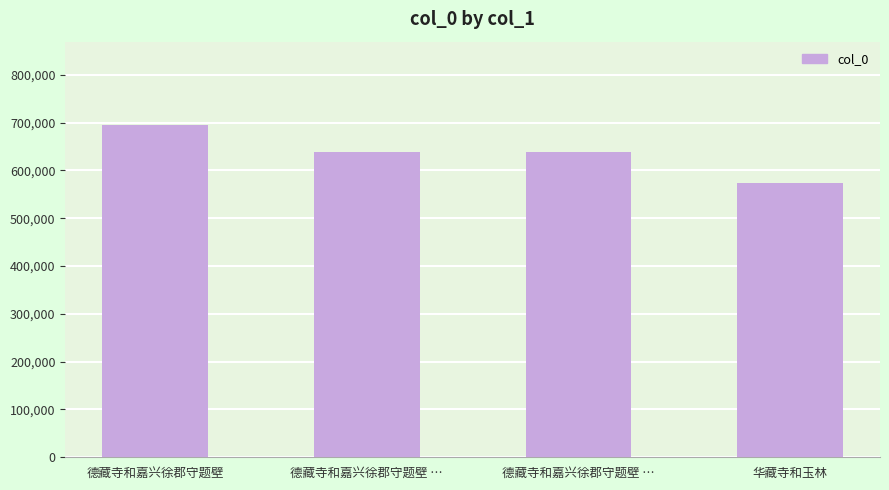

What is the sum of all values?

2546241